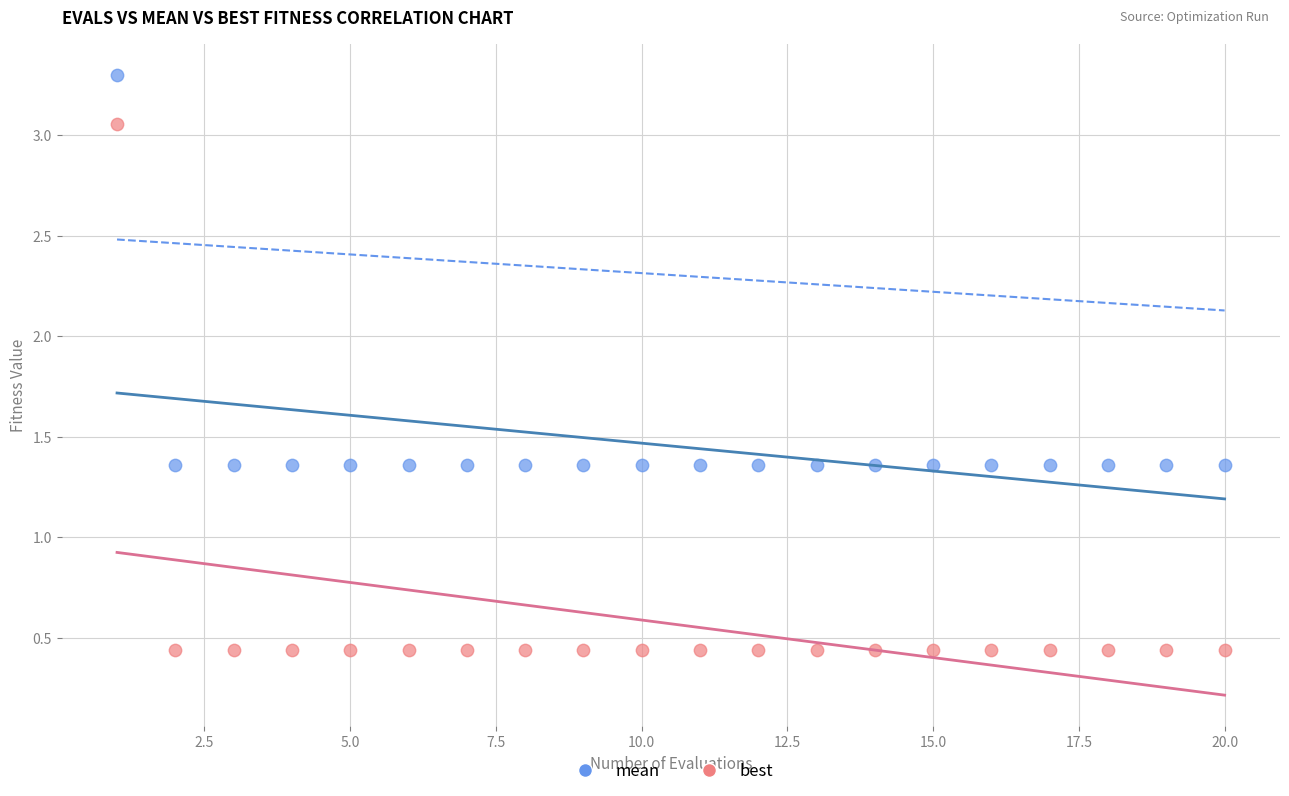

Which series contains the highest Y value?

mean